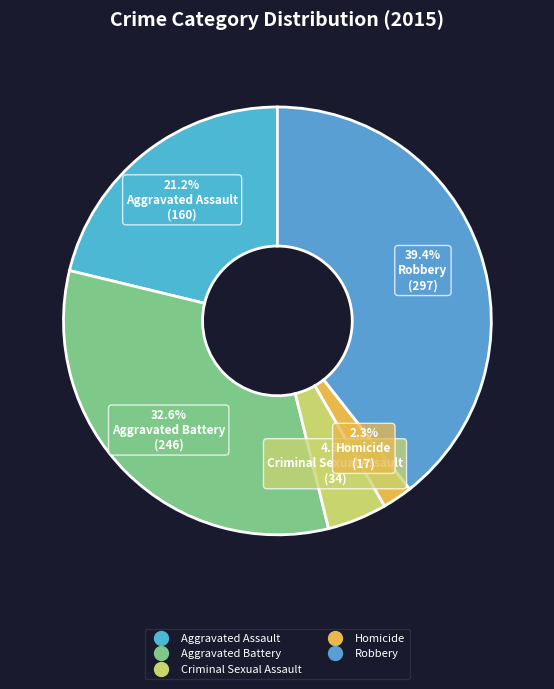

True or false: Homicide accounts for 13% of the total.

False